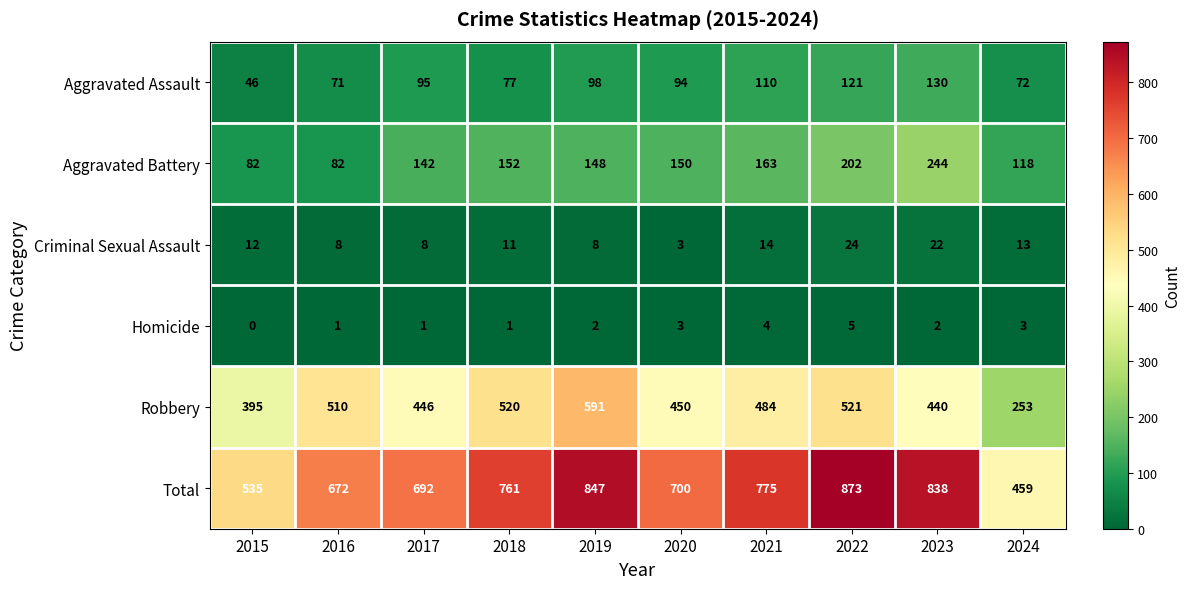

Which series changed the most between 2016 and 2020?

Aggravated Battery